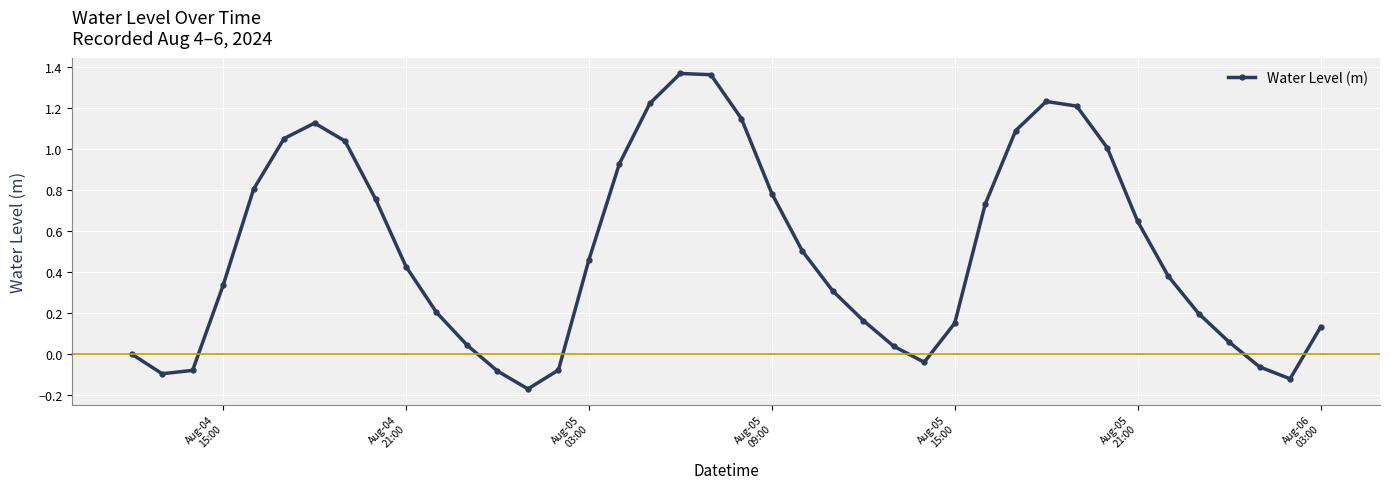

How many interior local peaks (higher than both neighbors) does the data have?

3